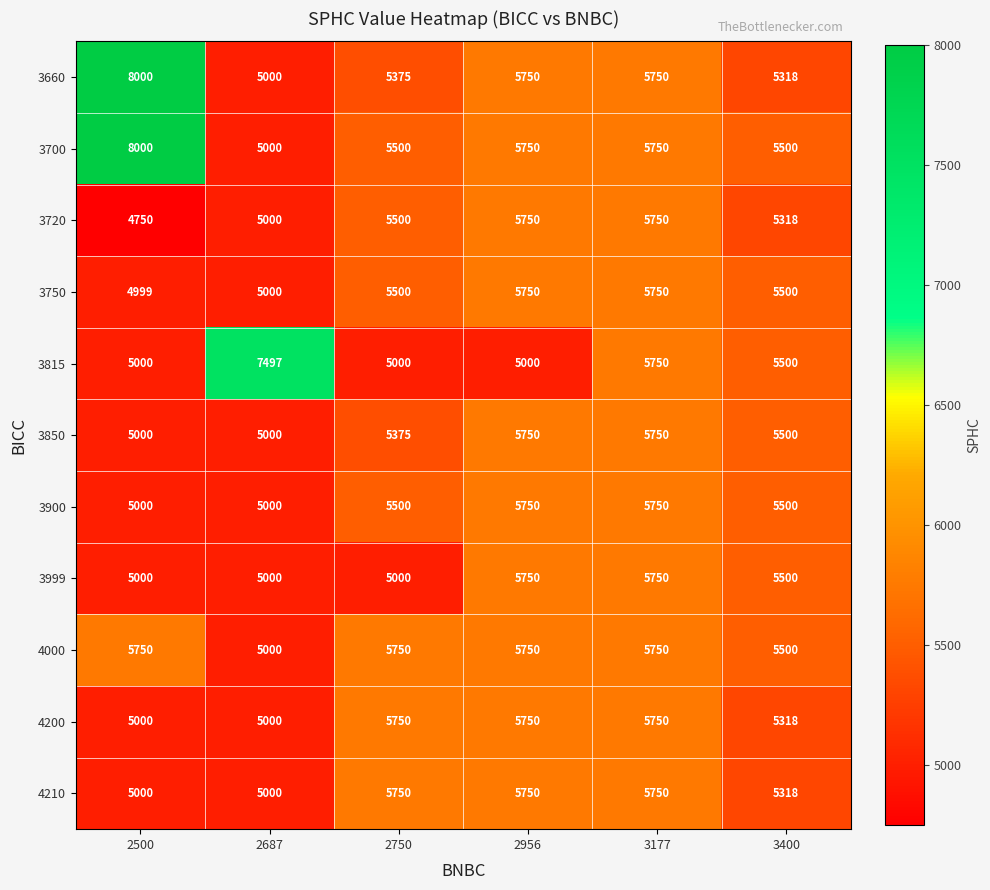

What is the difference between the highest and lowest values at 2500?

3250